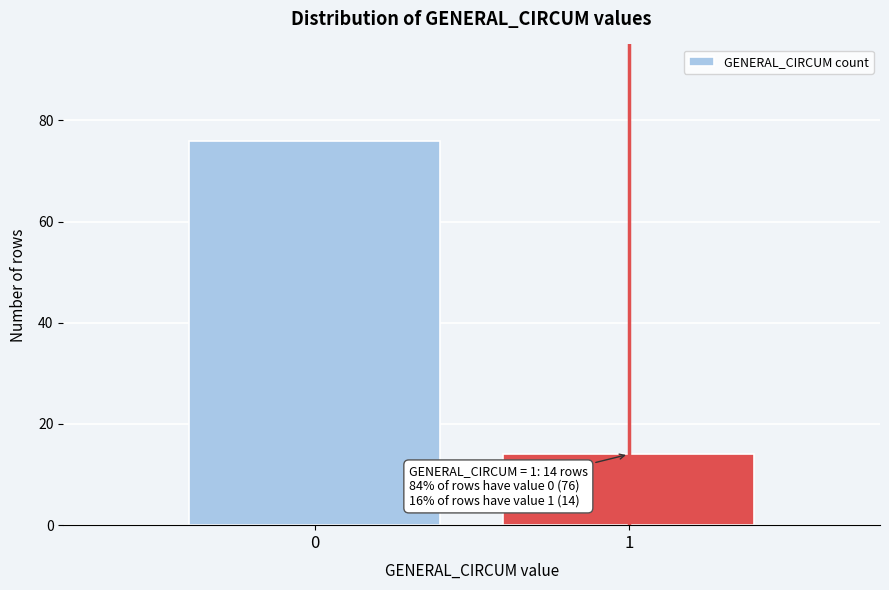

Reading left to right, transcribe all the data shown in this chart.

76	14